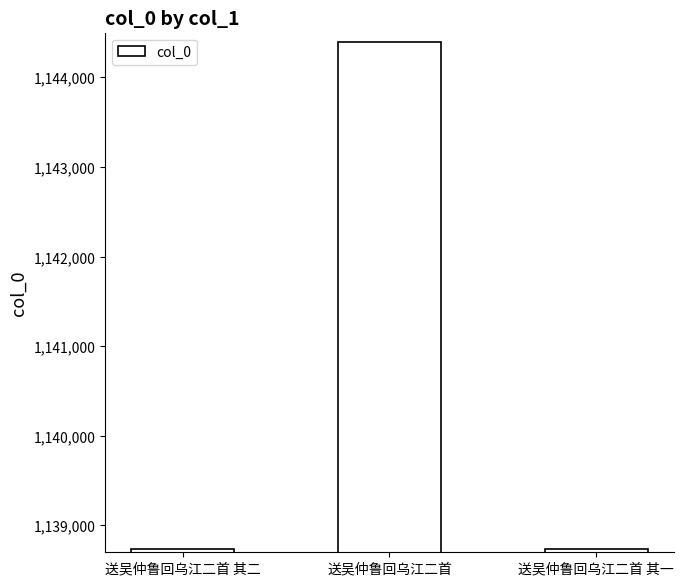

What is the value of the 3rd bar from the left?

1138739